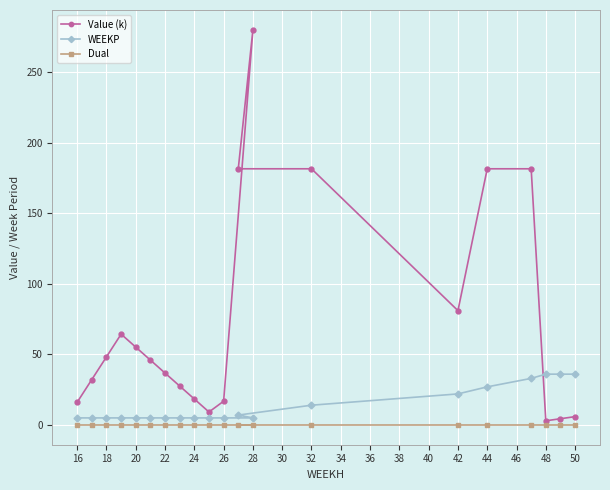

Which series changed the most between 26 and 44?

Value (k)